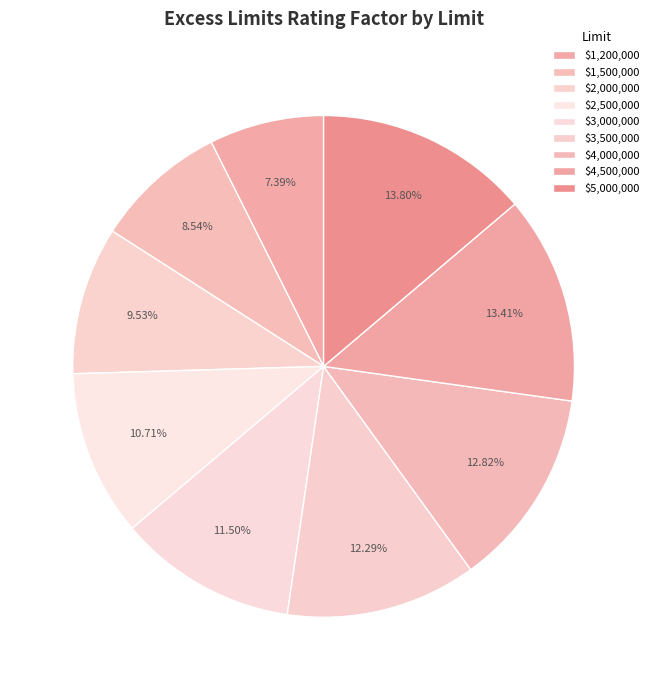

Is $2,000,000 the majority of the pie?

No